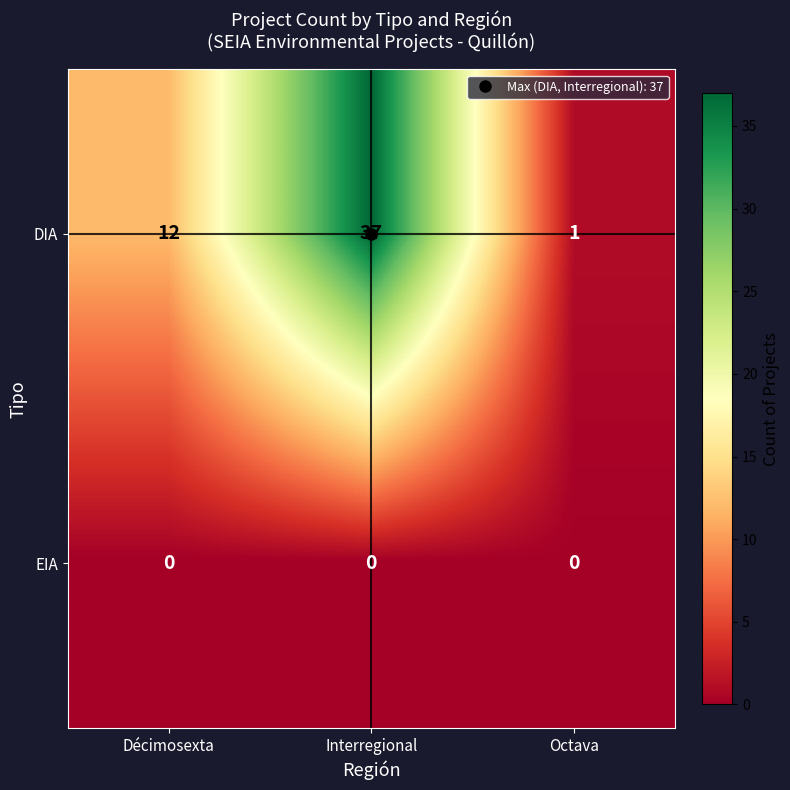

Count the number of categories in the chart.

3